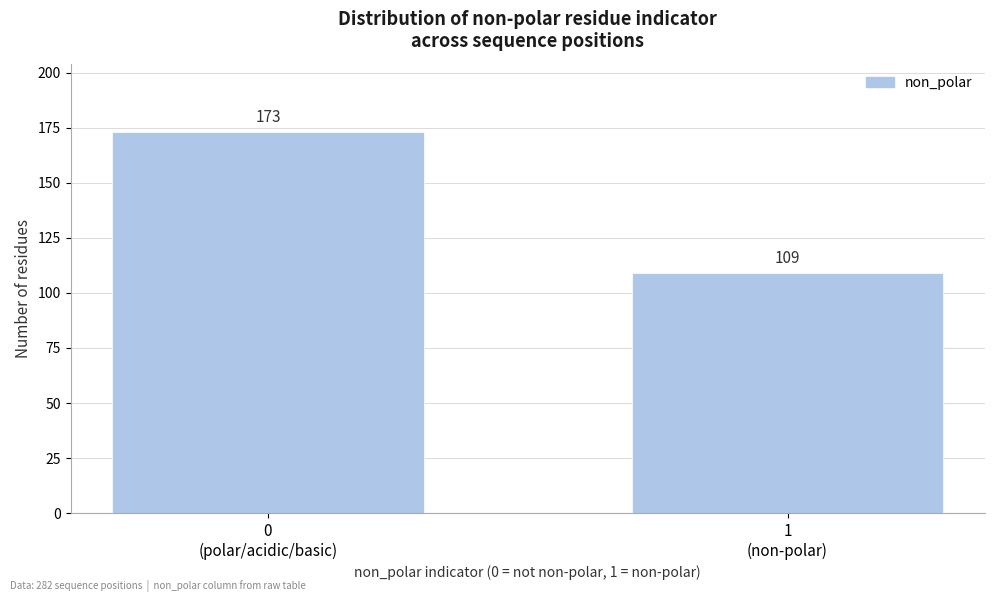

Reading left to right, transcribe all the data shown in this chart.

173	109